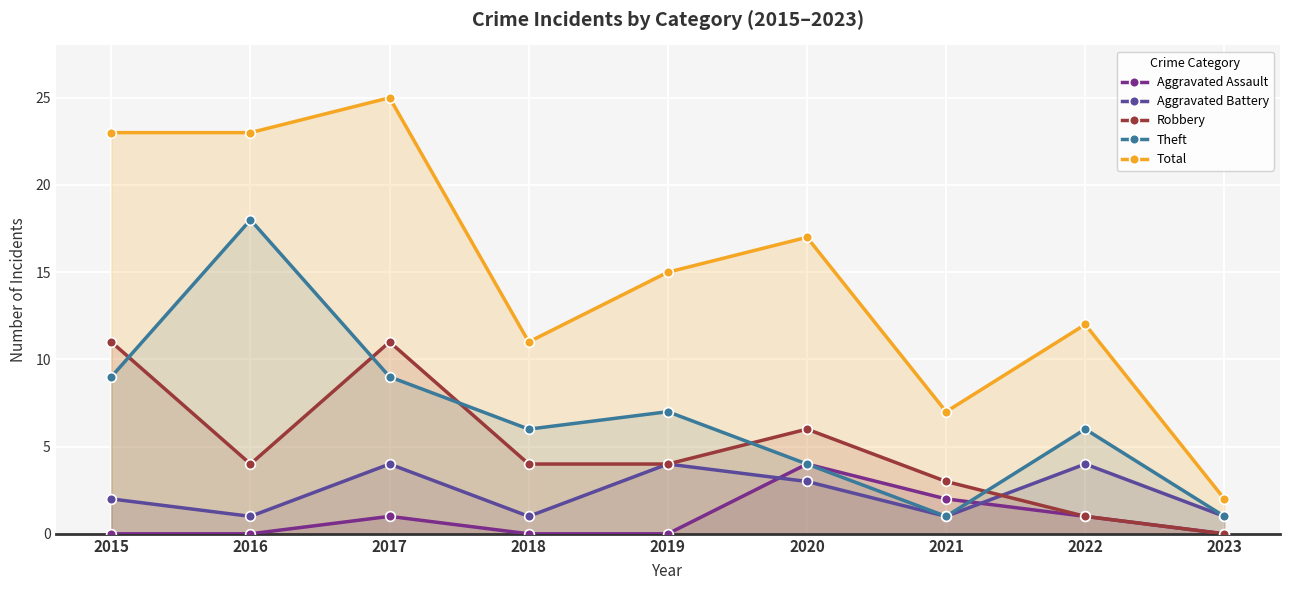

How many lines are shown in the chart?

5